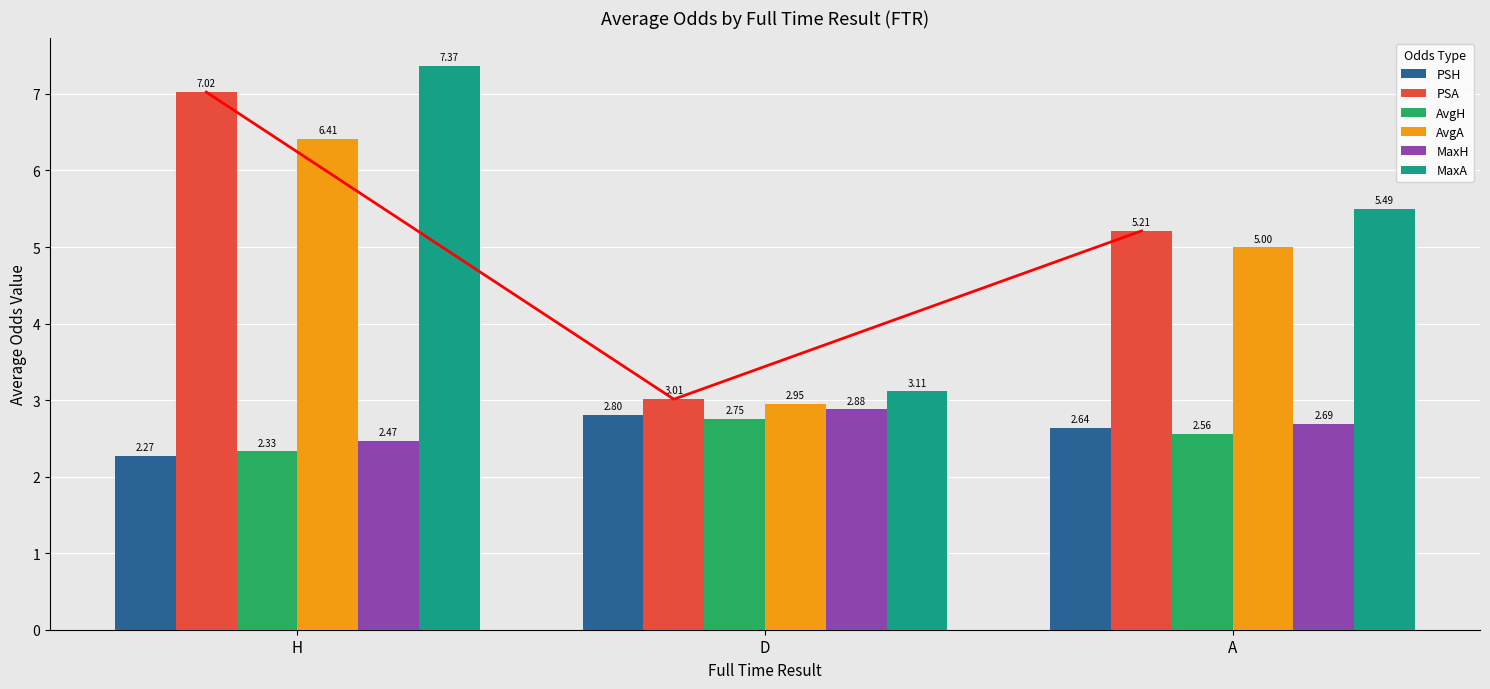

How many bars are there in total?

18